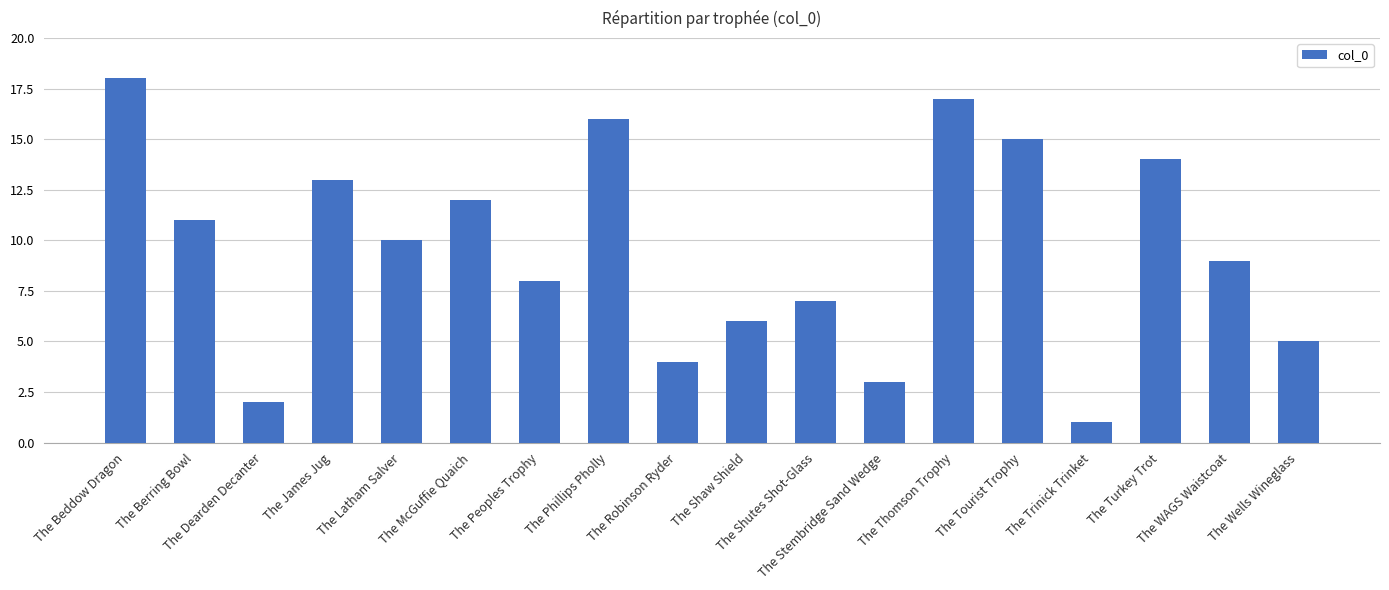

Rank the categories by value from lowest to highest.

The Trinick Trinket, The Dearden Decanter, The Stembridge Sand Wedge, The Robinson Ryder, The Wells Wineglass, The Shaw Shield, The Shutes Shot-Glass, The Peoples Trophy, The WAGS Waistcoat, The Latham Salver, The Berring Bowl, The McGuffie Quaich, The James Jug, The Turkey Trot, The Tourist Trophy, The Phillips Pholly, The Thomson Trophy, The Beddow Dragon